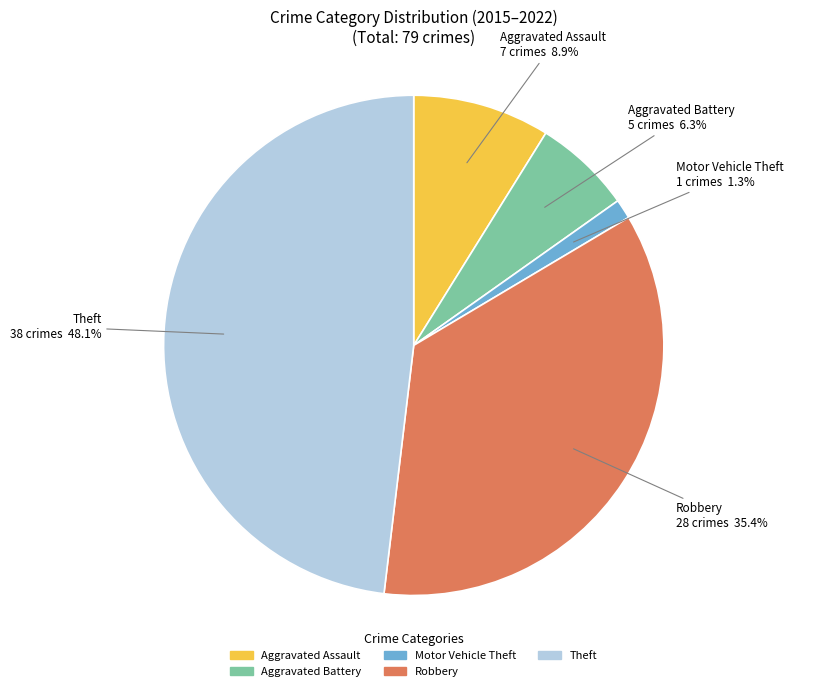

To the nearest percent, what percentage of the pie is Aggravated Battery?

6%